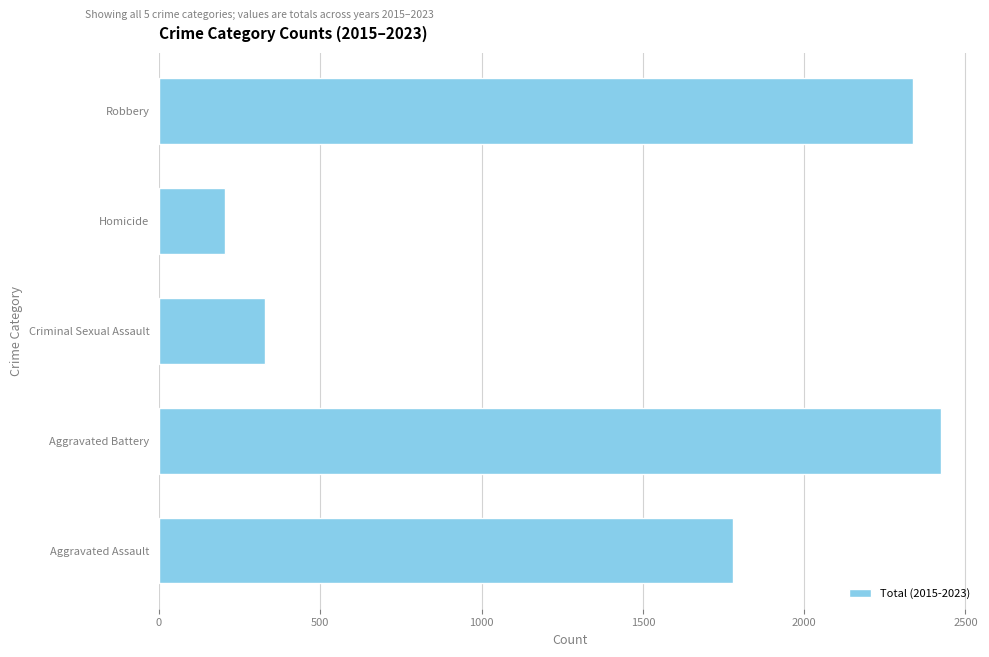

Approximately how many times larger is the value at Criminal Sexual Assault compared to Homicide?

1.6